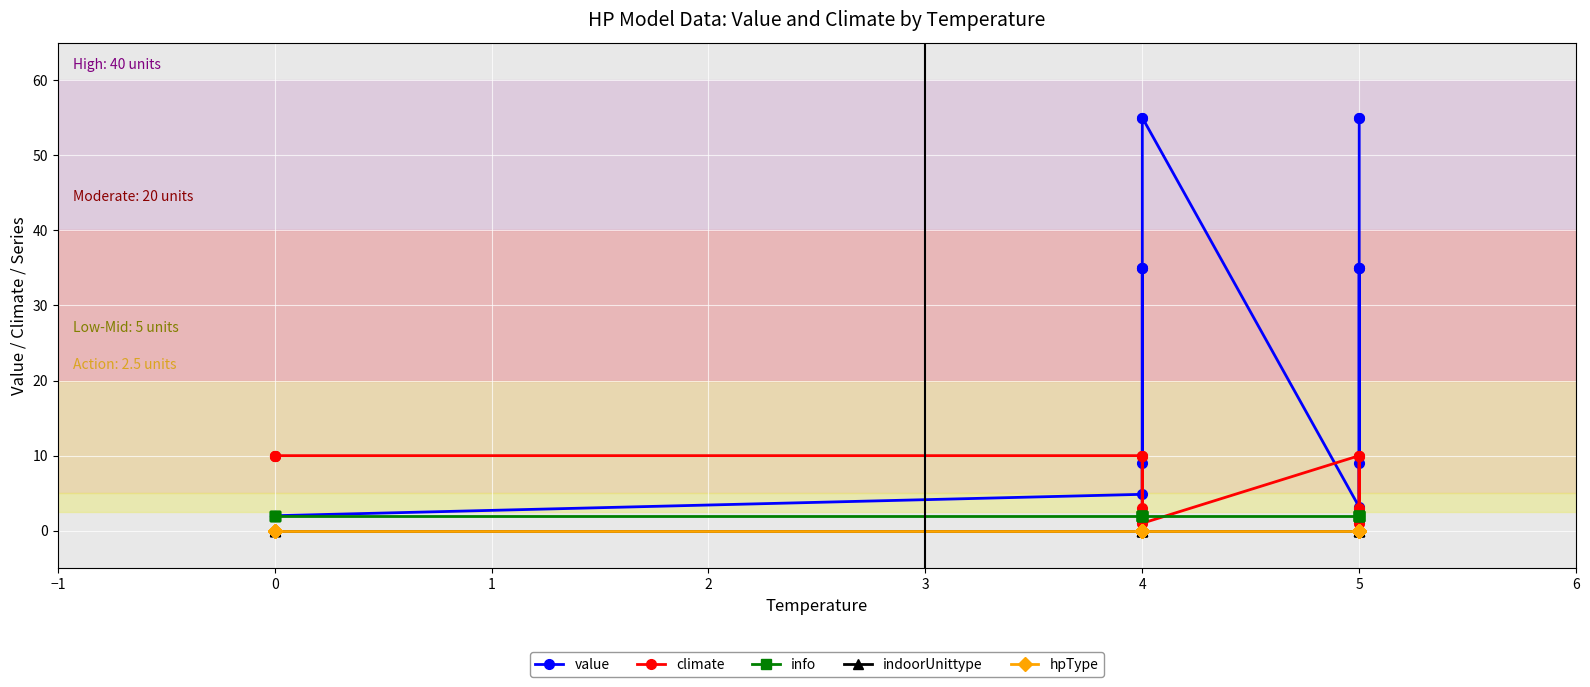

What is the sum of all climate values?

118.0